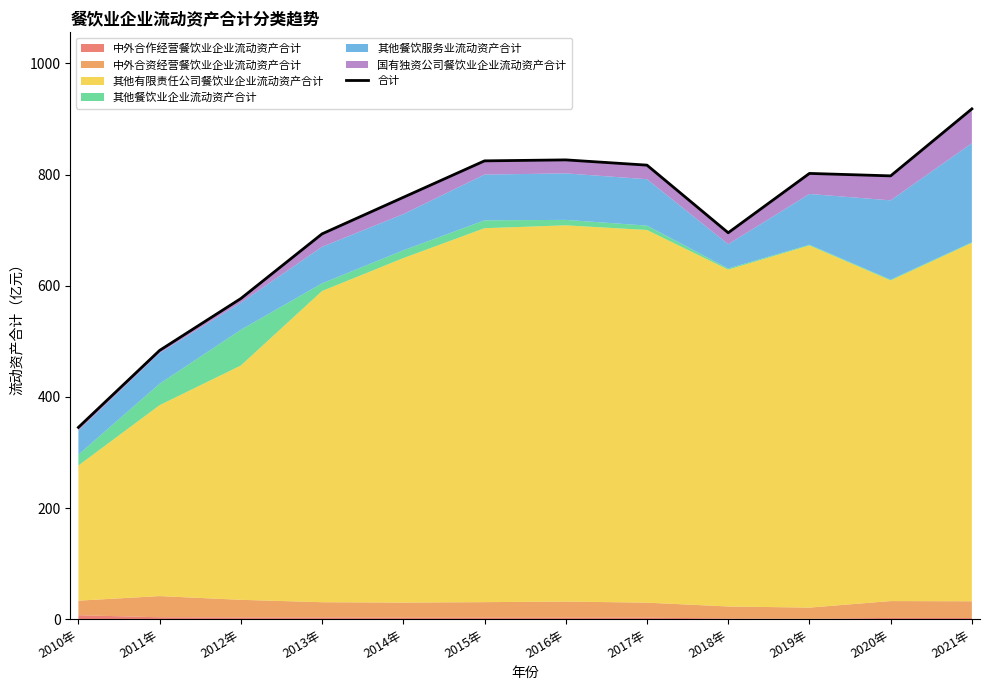

What is the smallest value displayed?

345.2